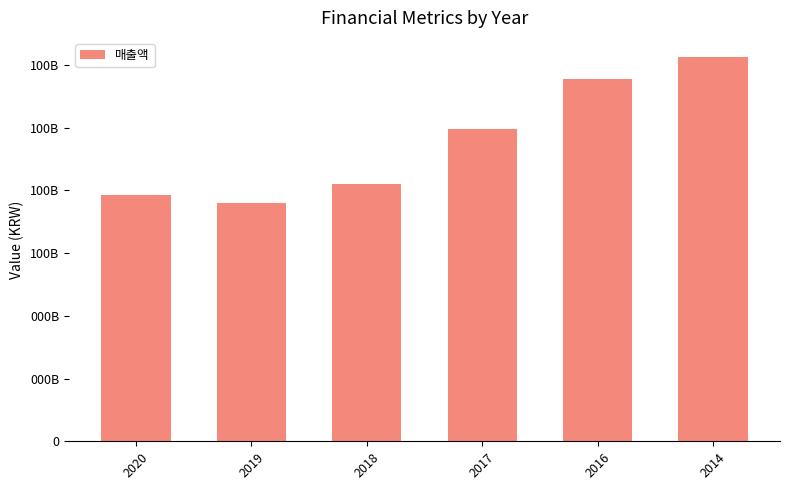

What is the sum of all values?

574115356938